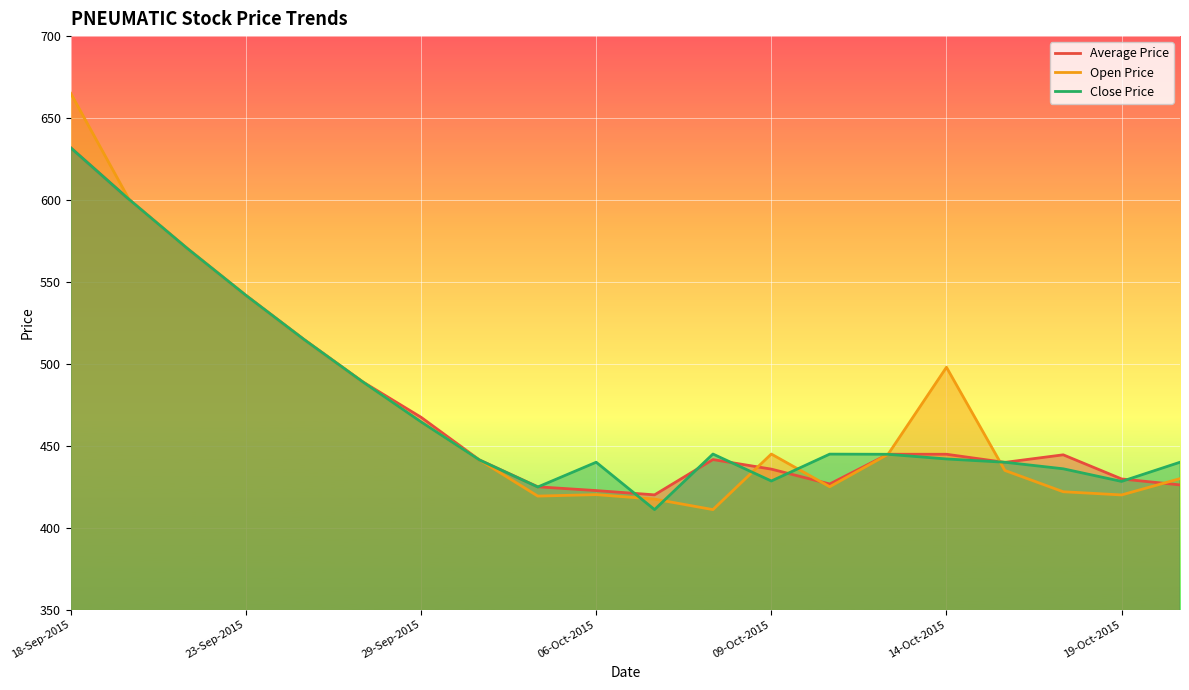

Which series has the largest range (max minus min)?

Open Price